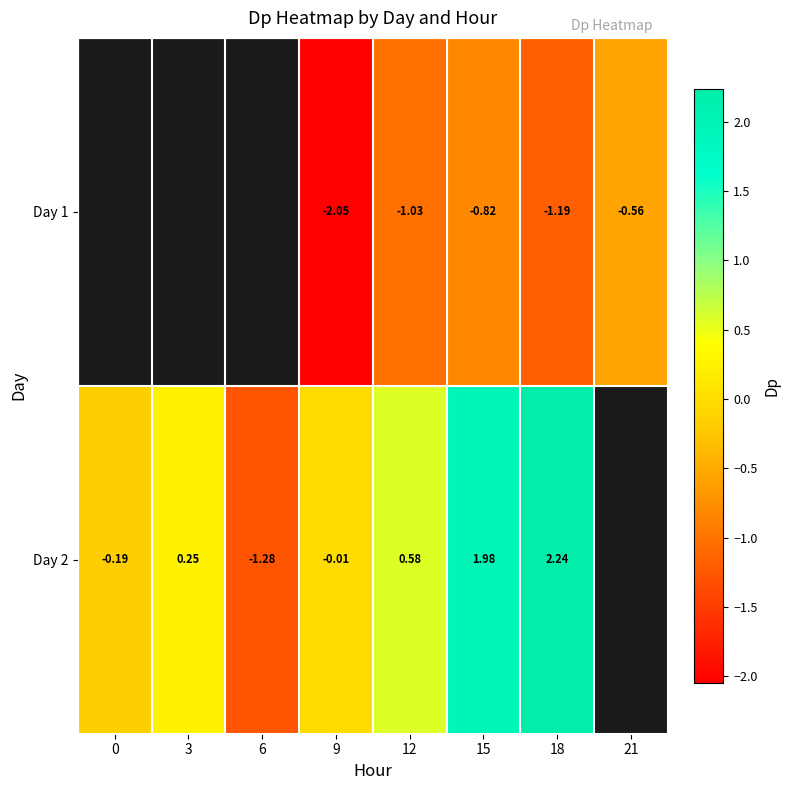

At which category is the sum across all series the highest?

15